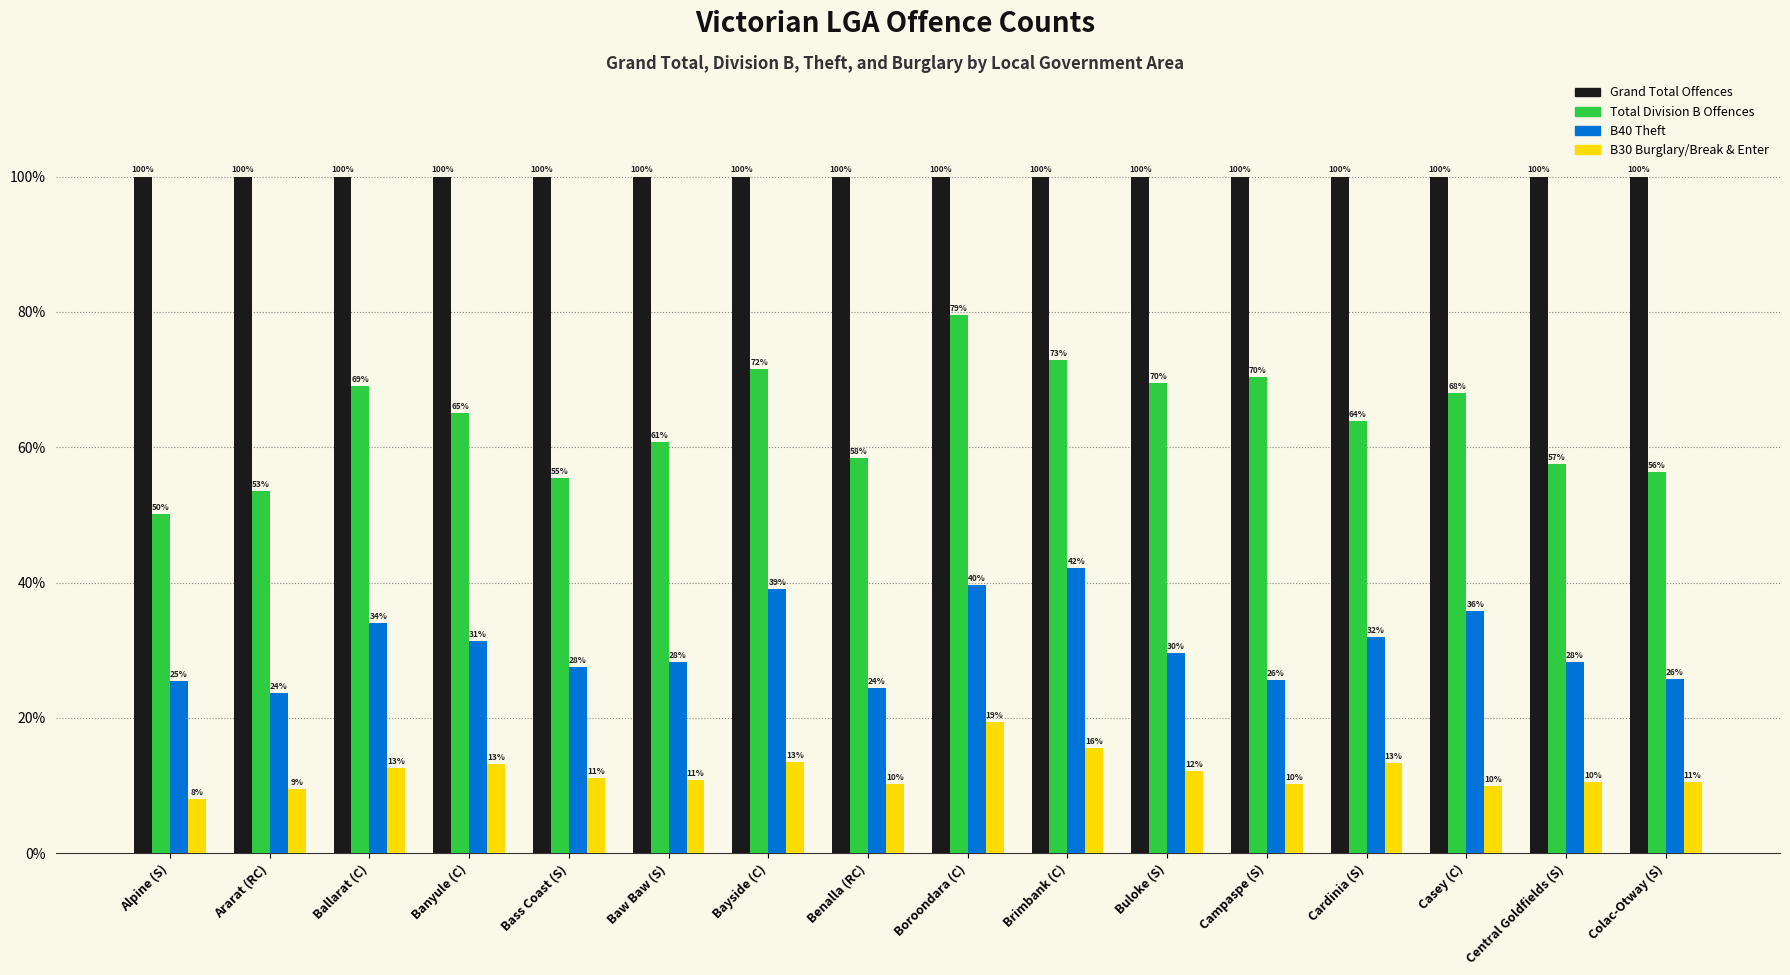

Reading left to right, extract all data points from this chart.

grand_total_offence_count: Alpine (S)=100.0	Ararat (RC)=100.0	Ballarat (C)=100.0	Banyule (C)=100.0	Bass Coast (S)=100.0	Baw Baw (S)=100.0	Bayside (C)=100.0	Benalla (RC)=100.0	Boroondara (C)=100.0	Brimbank (C)=100.0	Buloke (S)=100.0	Campaspe (S)=100.0	Cardinia (S)=100.0	Casey (C)=100.0	Central Goldfields (S)=100.0	Colac-Otway (S)=100.0
total_division_b_offences: Alpine (S)=50.1	Ararat (RC)=53.5	Ballarat (C)=69.0	Banyule (C)=65.1	Bass Coast (S)=55.4	Baw Baw (S)=60.7	Bayside (C)=71.6	Benalla (RC)=58.4	Boroondara (C)=79.5	Brimbank (C)=72.8	Buloke (S)=69.5	Campaspe (S)=70.4	Cardinia (S)=63.8	Casey (C)=68.0	Central Goldfields (S)=57.5	Colac-Otway (S)=56.3
b40_theft: Alpine (S)=25.5	Ararat (RC)=23.6	Ballarat (C)=34.0	Banyule (C)=31.3	Bass Coast (S)=27.5	Baw Baw (S)=28.3	Bayside (C)=39.1	Benalla (RC)=24.5	Boroondara (C)=39.6	Brimbank (C)=42.1	Buloke (S)=29.6	Campaspe (S)=25.6	Cardinia (S)=31.9	Casey (C)=35.8	Central Goldfields (S)=28.2	Colac-Otway (S)=25.7
b30_burglary_break_&_enter: Alpine (S)=7.9	Ararat (RC)=9.5	Ballarat (C)=12.6	Banyule (C)=13.1	Bass Coast (S)=11.2	Baw Baw (S)=10.9	Bayside (C)=13.5	Benalla (RC)=10.2	Boroondara (C)=19.3	Brimbank (C)=15.6	Buloke (S)=12.1	Campaspe (S)=10.2	Cardinia (S)=13.3	Casey (C)=9.9	Central Goldfields (S)=10.5	Colac-Otway (S)=10.6